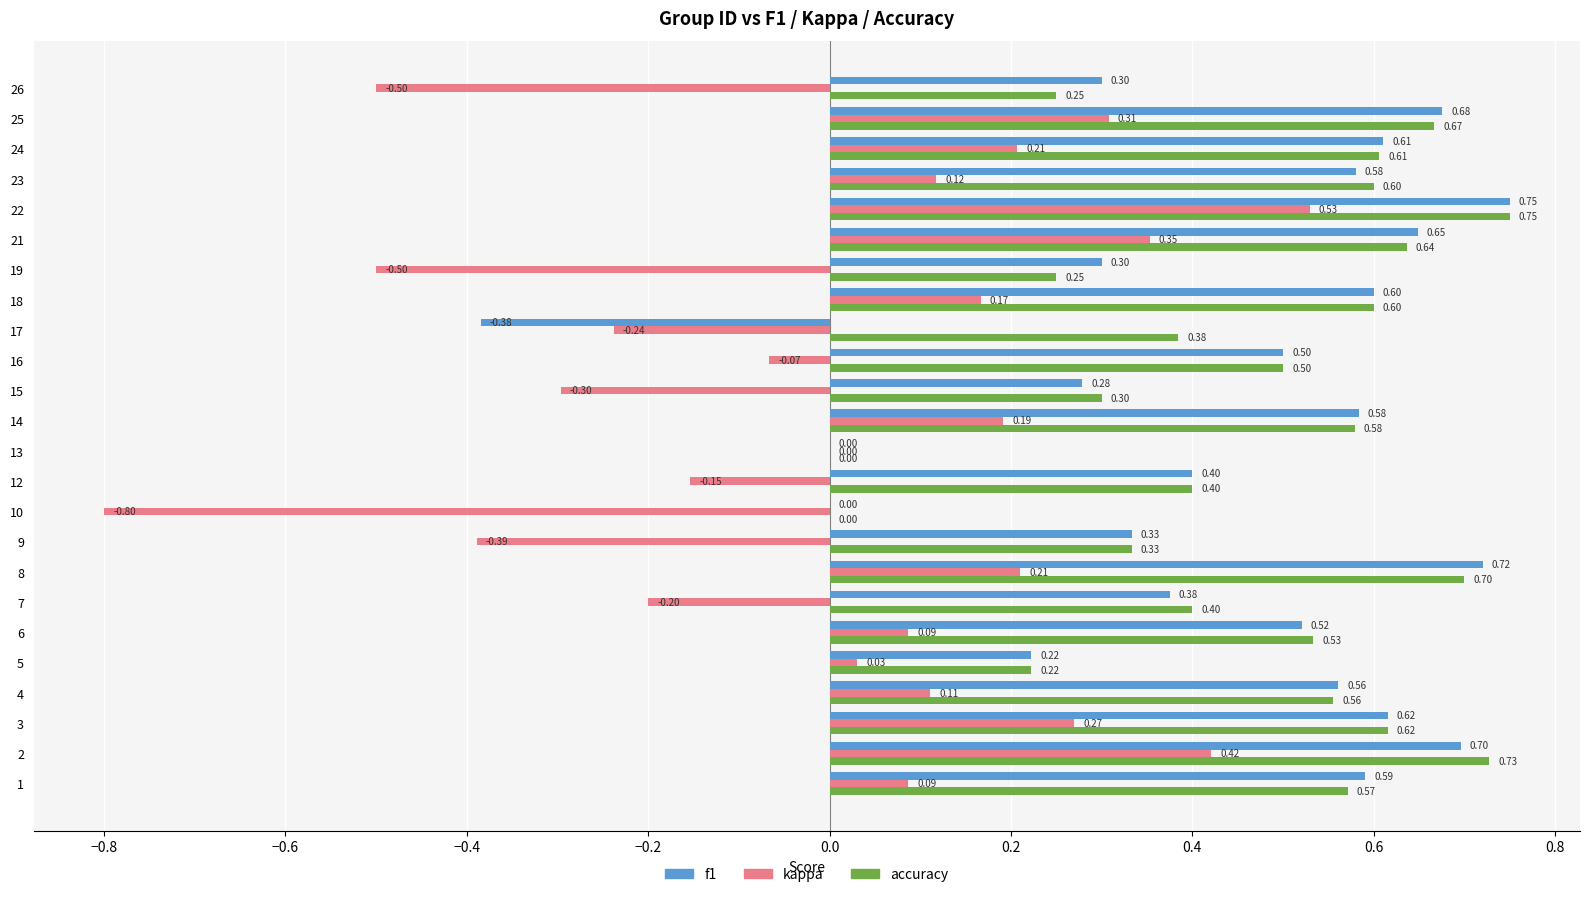

What is the sum of the accuracy values at 2 and 6?

1.3